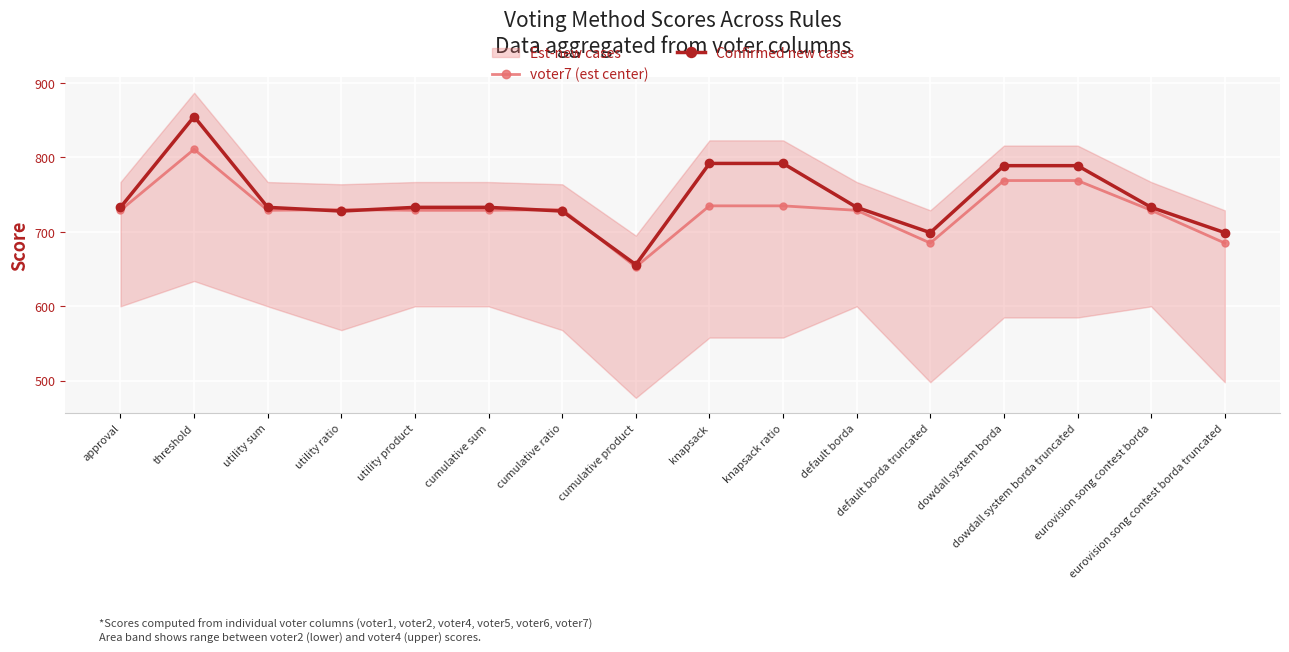

What is the difference between the highest and lowest values at approval?

4